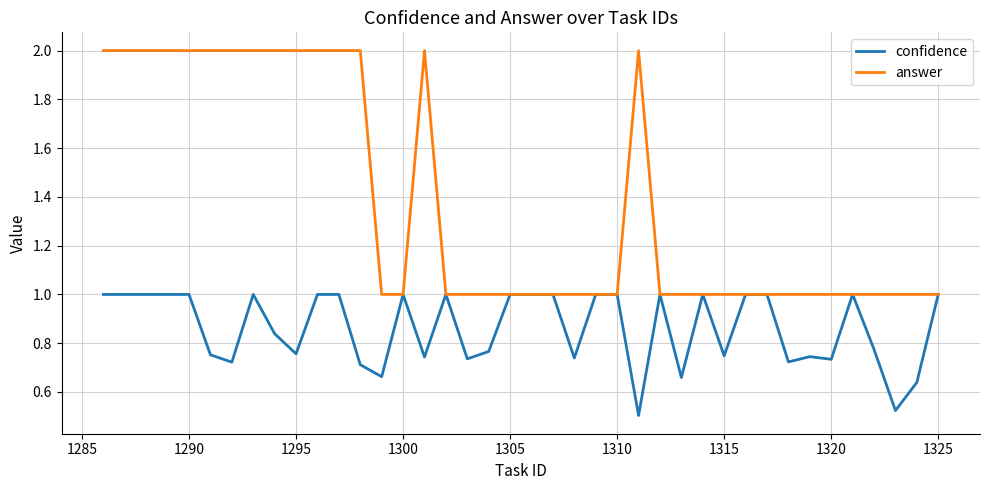

Which series has the largest total across all categories?

answer